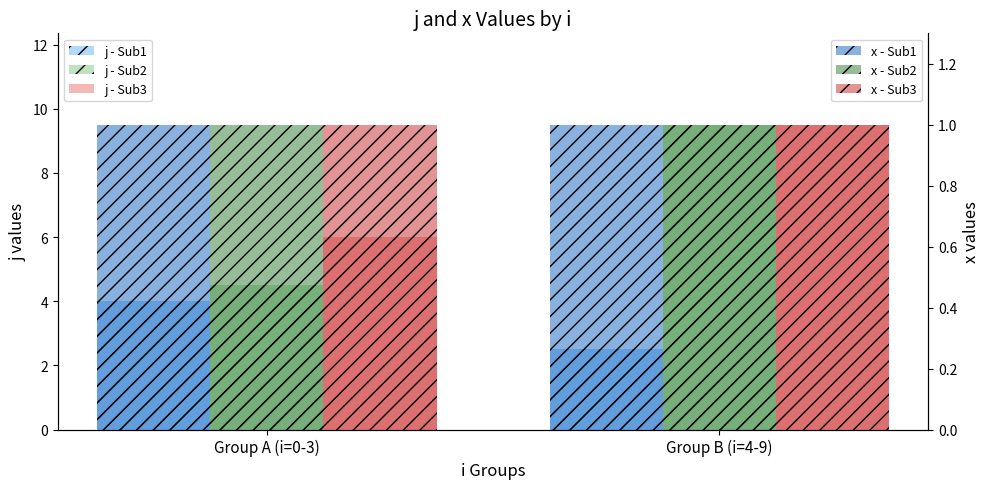

What is the label of the 2nd bar from the left?

Group B (i=4-9)